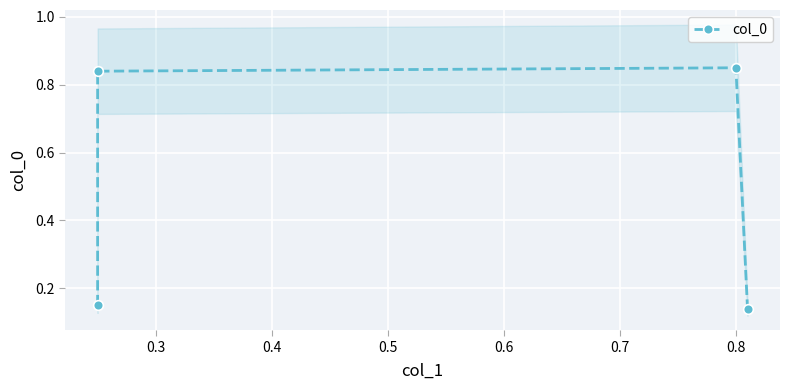

What is the sum of all values?

2.0